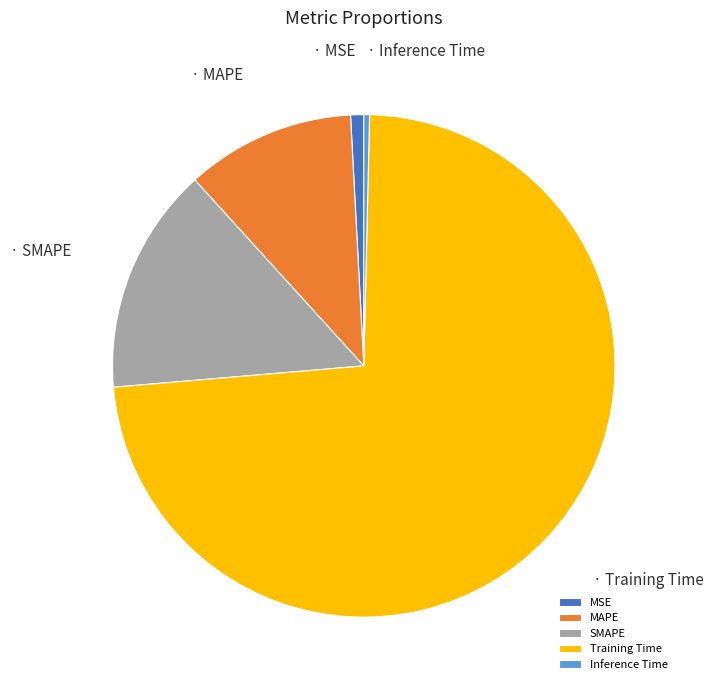

What is the largest slice in the pie chart?

Training Time